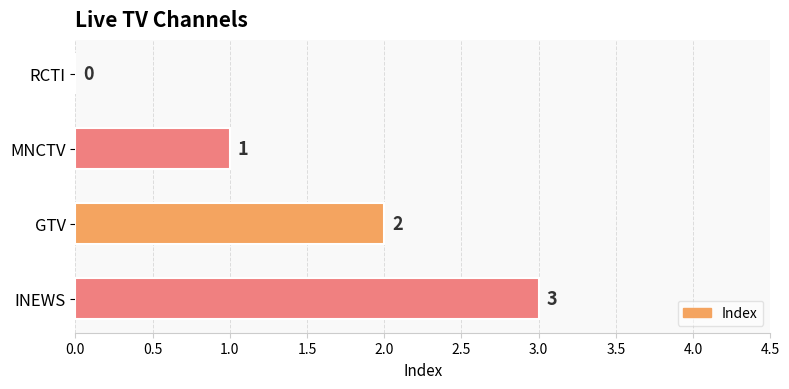

At which label is the value closest to 1?

MNCTV